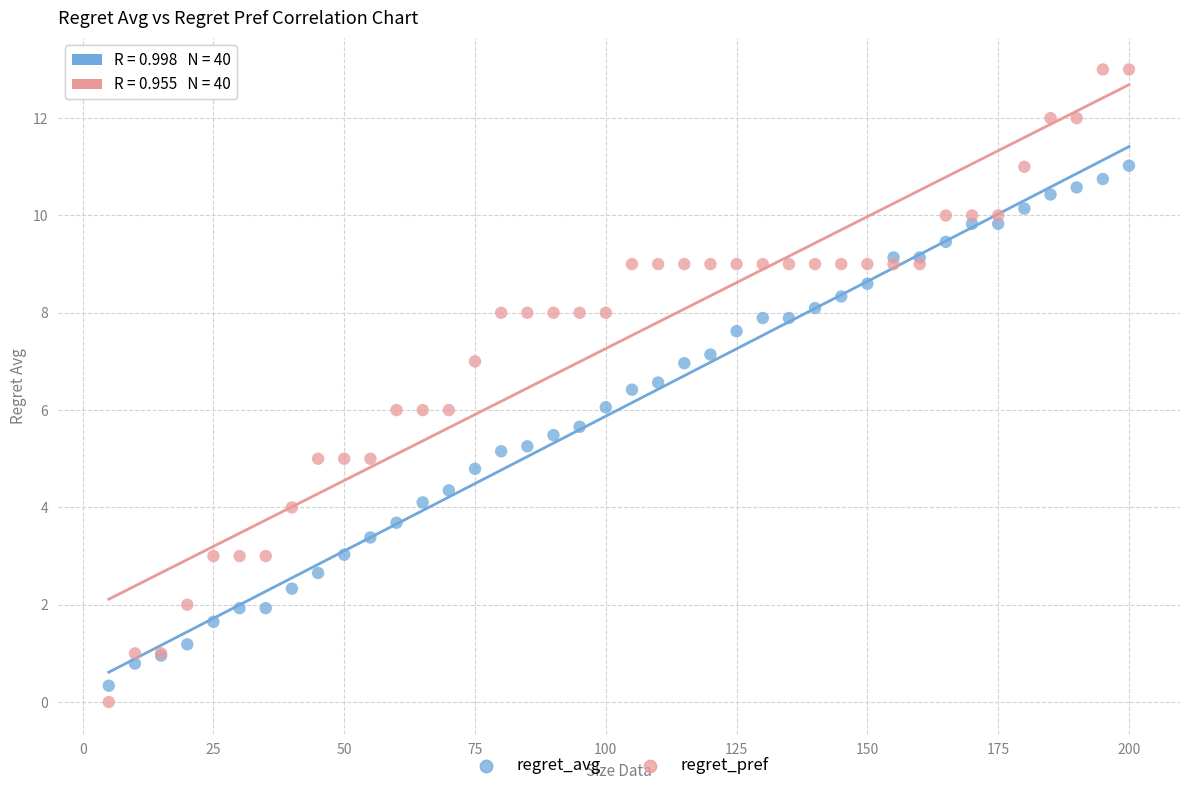

What is the X range (max minus min) for the scatter plot?

195.0